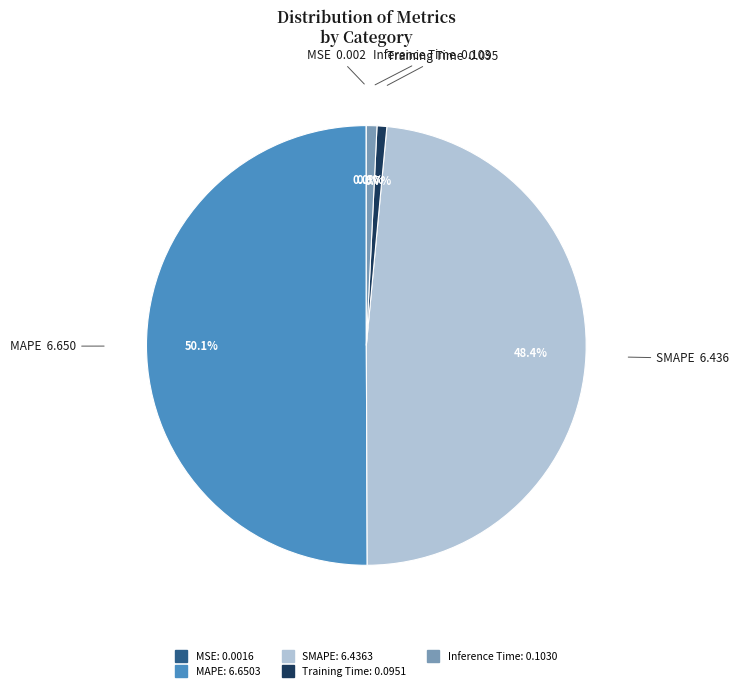

Is it true that Training Time is 1% of the pie?

True